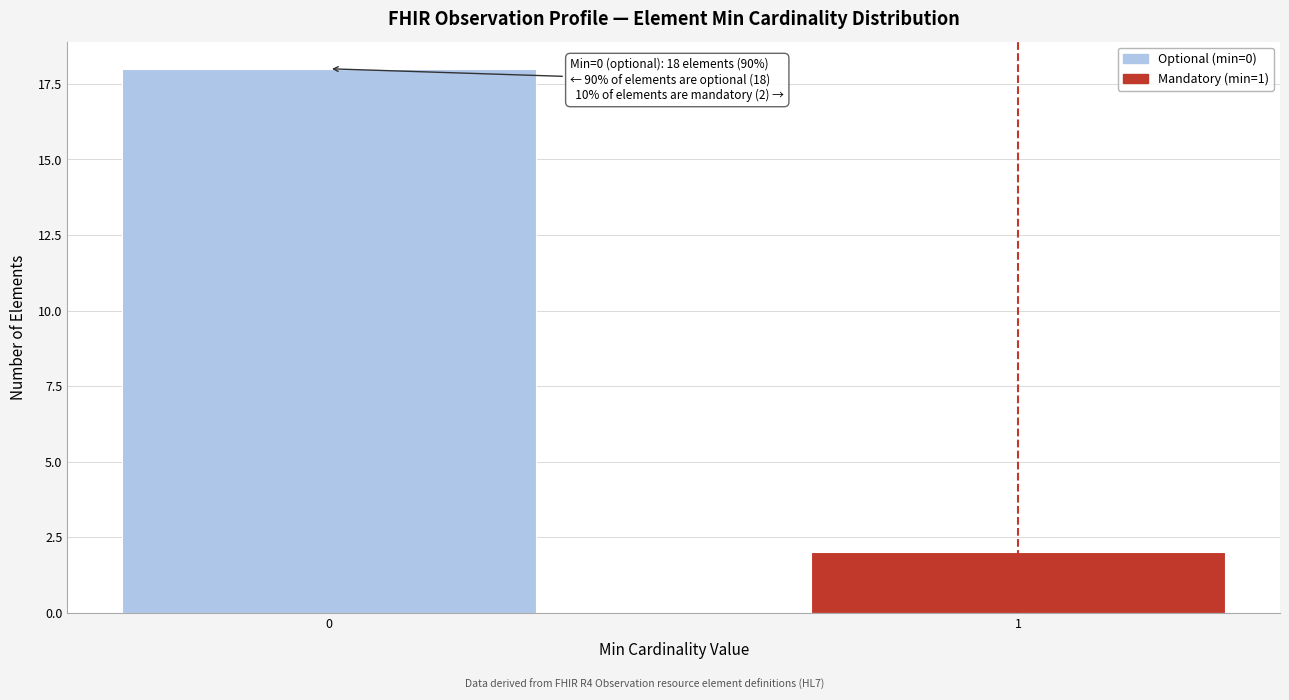

Reading right to left, transcribe all the data shown in this chart.

2	18